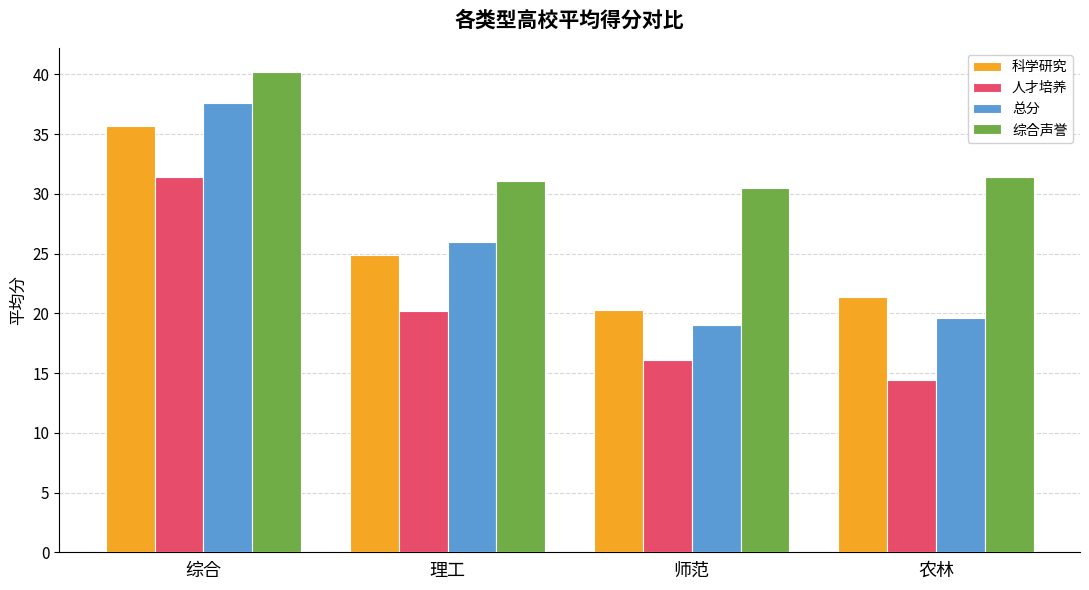

List the labels in order of 科学研究 value, largest first.

综合, 理工, 农林, 师范